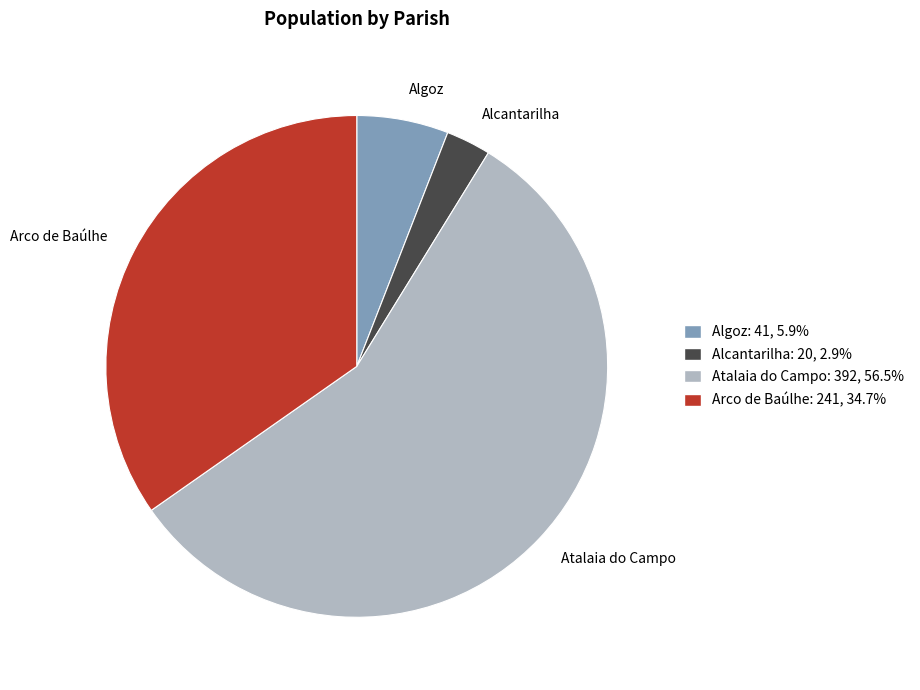

What is the largest slice in the pie chart?

Atalaia do Campo